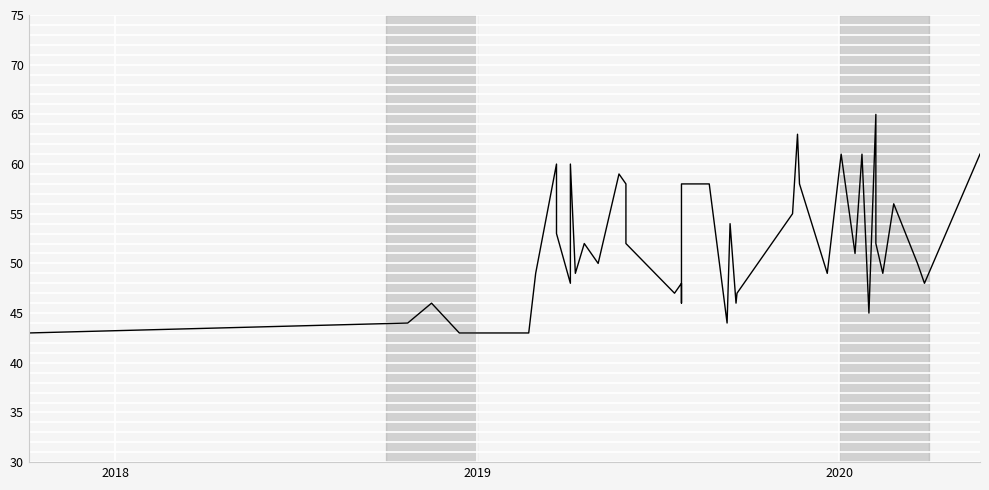

What is the value of the 7th point from the left?

60